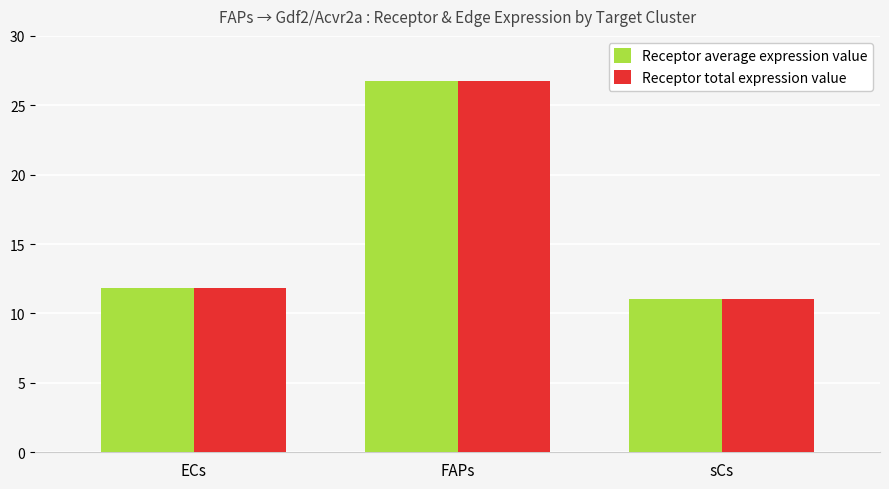

Is it true that Receptor total expression value equals 26.7 at FAPs?

True